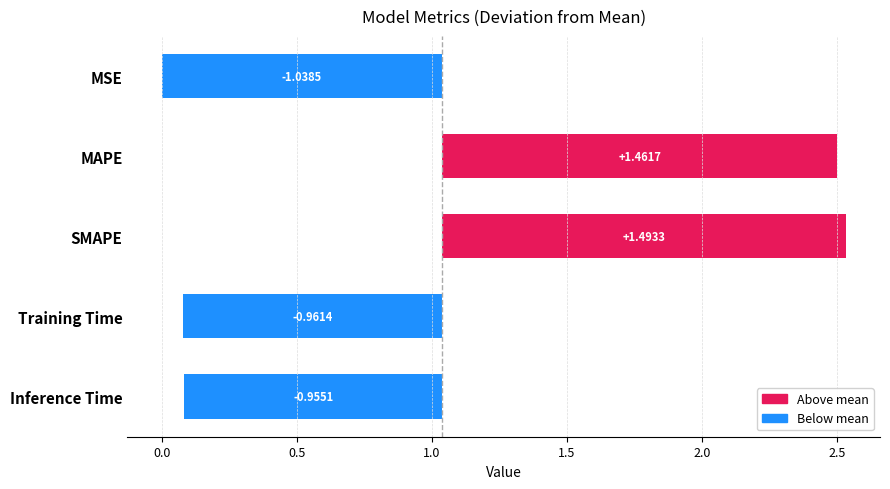

Reading left to right, list all the values displayed in this chart.

-1.0	1.5	1.5	-1.0	-1.0